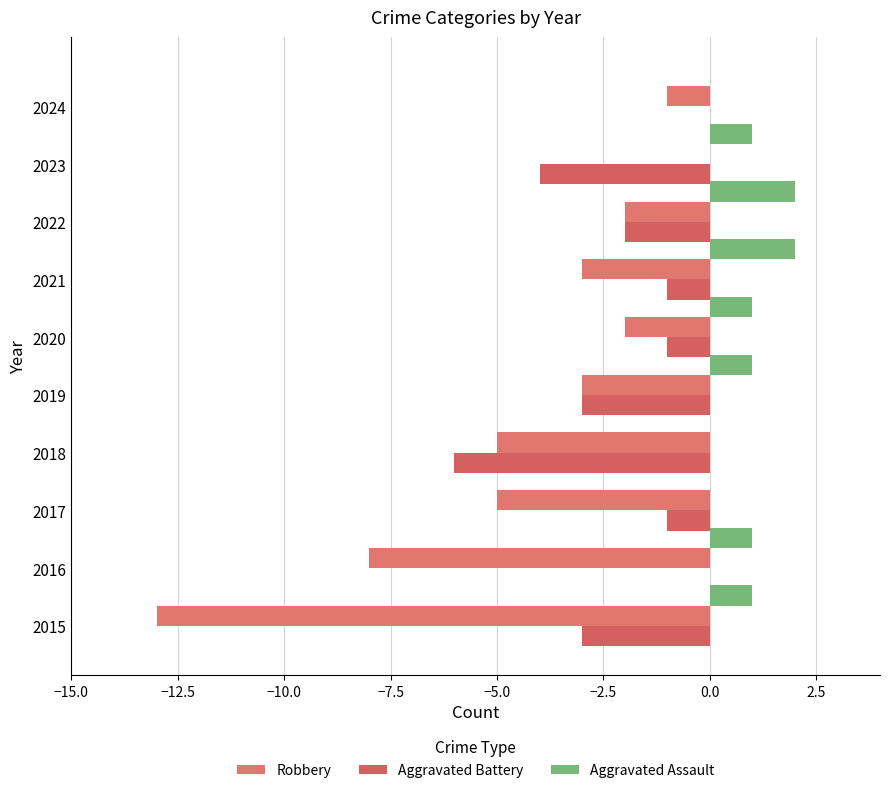

What is the difference between the second highest and minimum values in the Aggravated Battery series?

6